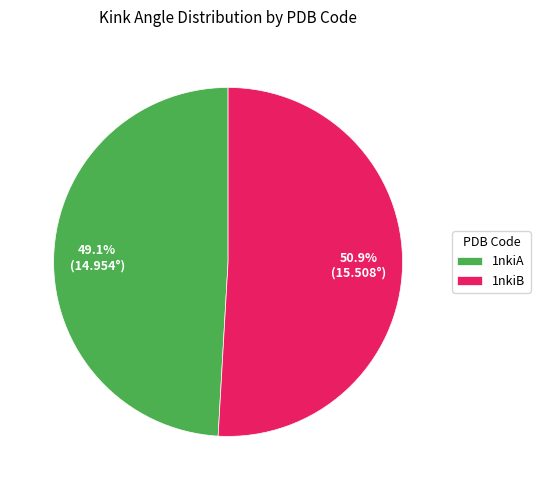

Rank the categories by value from highest to lowest.

1nkiB, 1nkiA